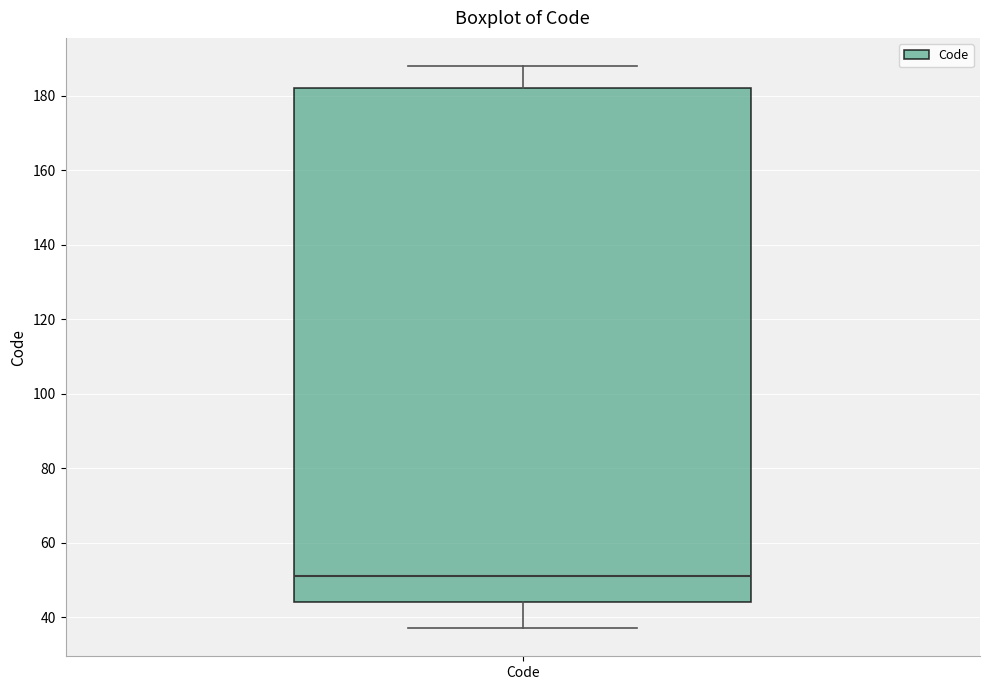

Where does the upper whisker of the box for Code end on the y-axis? The values are not printed on the chart, so give them approximately, as read against the axis.

188